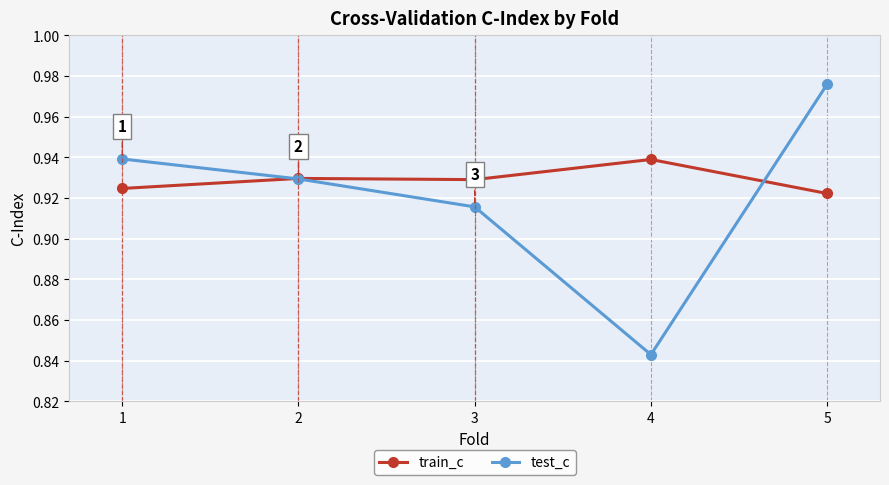

At how many categories does at least one series exceed 0?

5